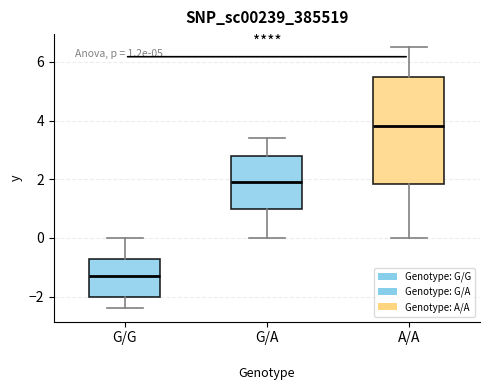

Which box's median line is the lowest?

G/G